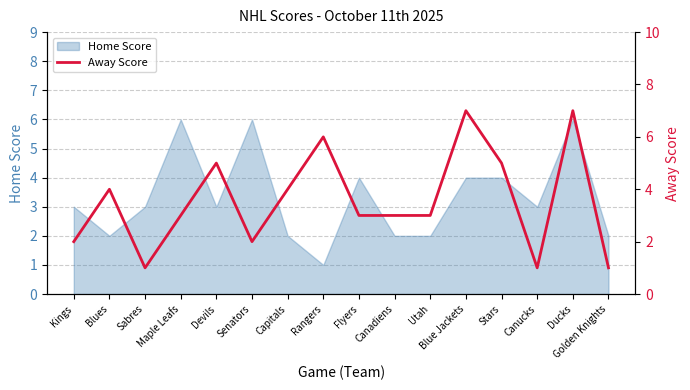

What is the label of the 7th point from the right?

Canadiens